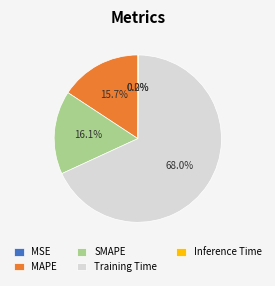

Which slice is the largest?

Training Time